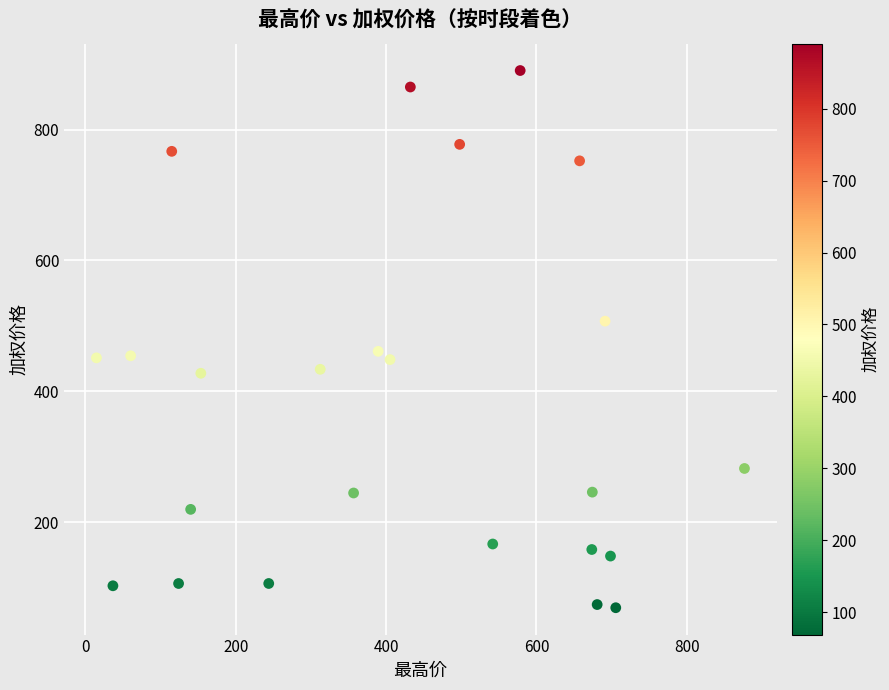

What is the range of X values (max minus min)?

861.6